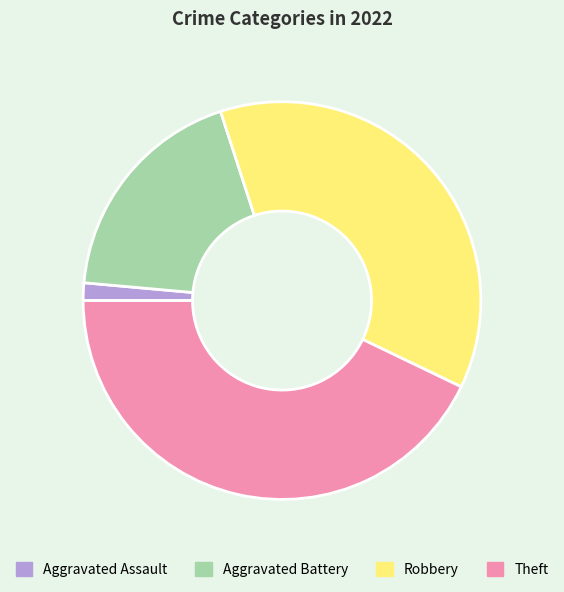

Which slice is the smallest?

Aggravated Assault